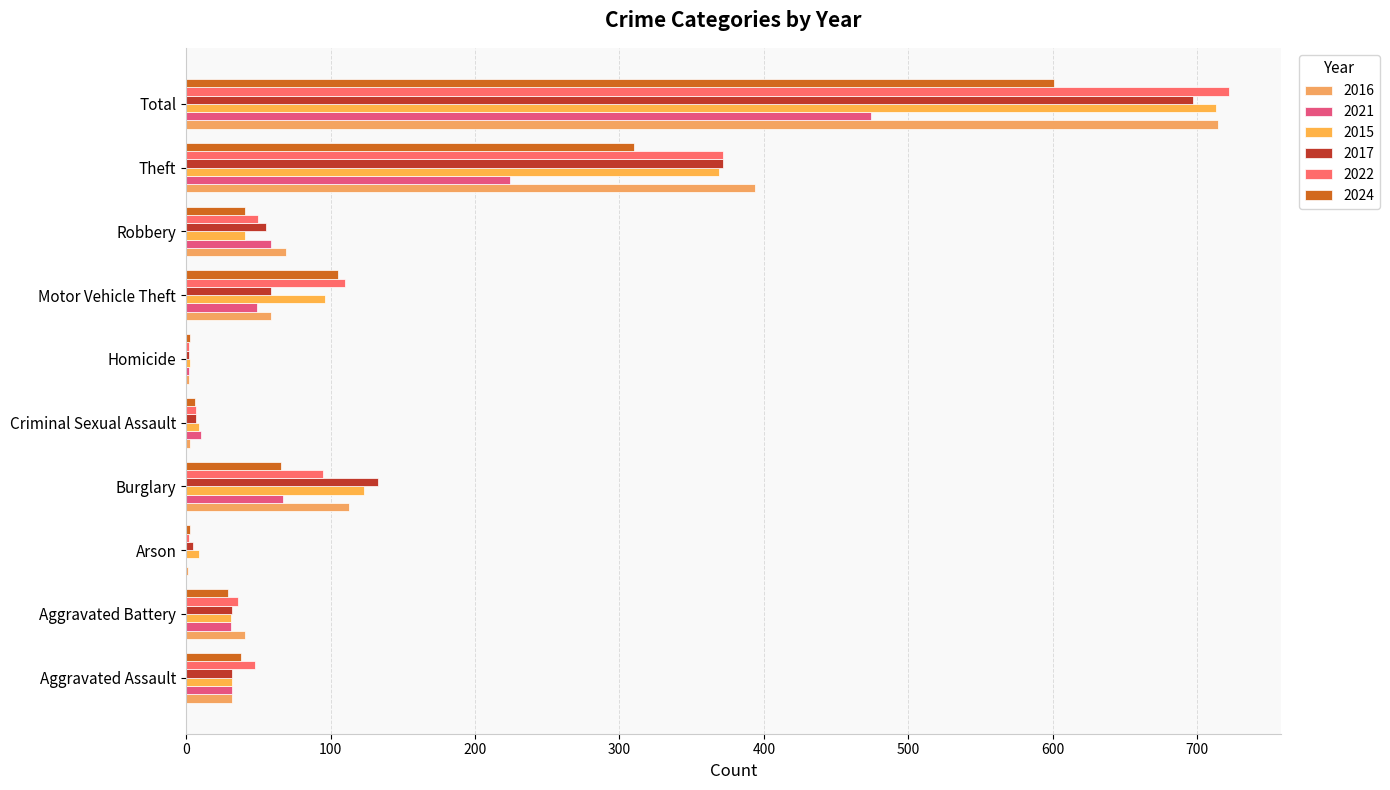

What is the greatest value displayed?

722